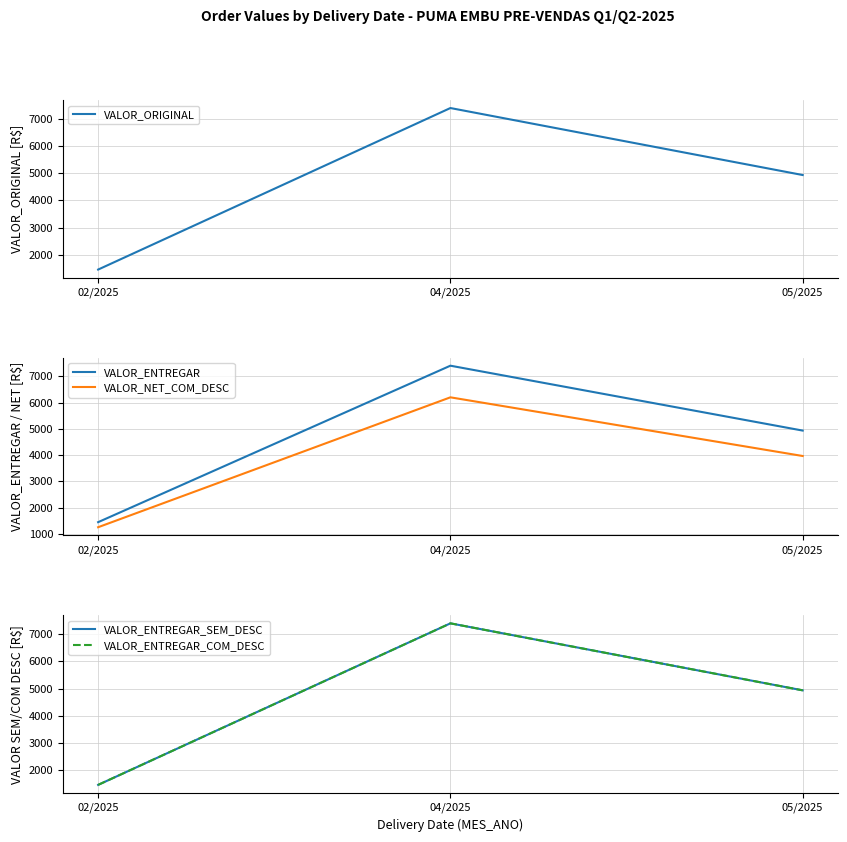

What is the sum of all VALOR_ENTREGAR values?

13785.3